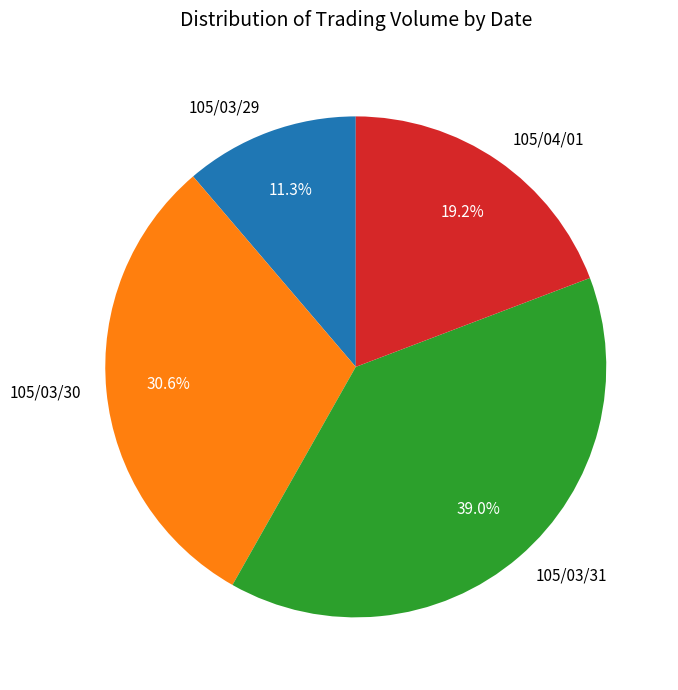

Is 105/03/29 the majority of the pie?

No